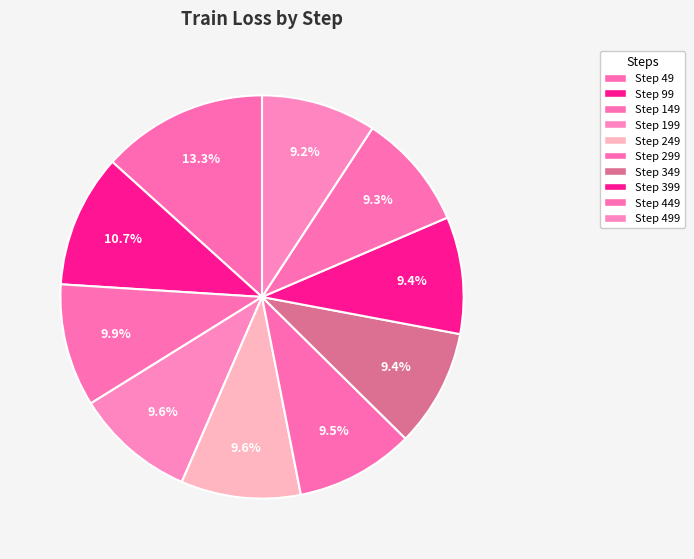

Does any single category account for the majority?

No